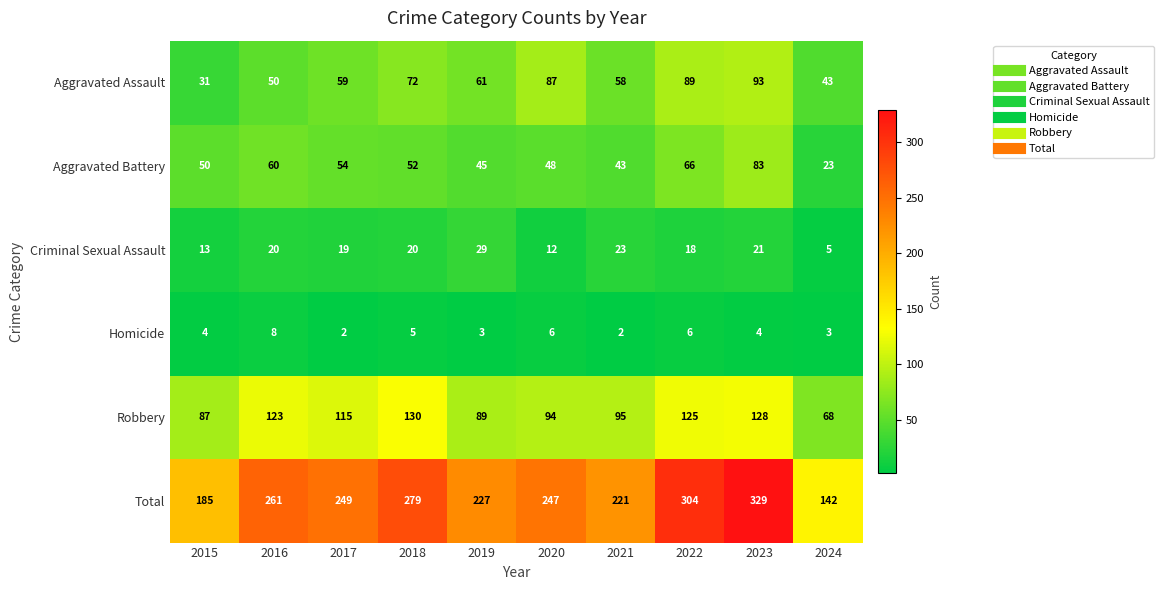

At how many categories does at least one series exceed 101?

10